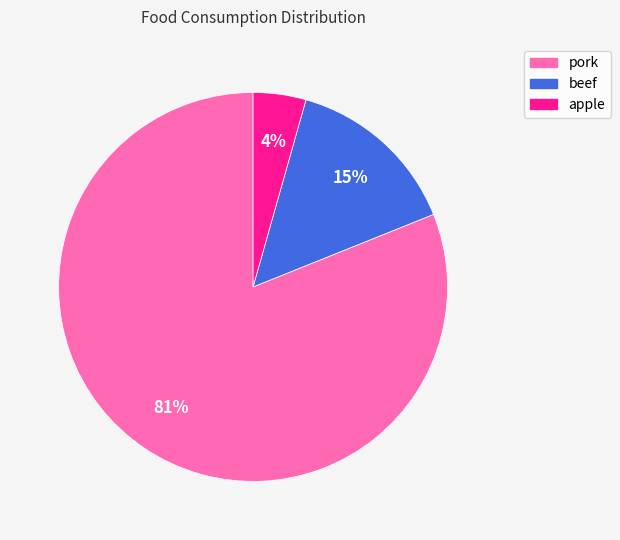

The beef slice represents 15% of the pie. True or false?

True